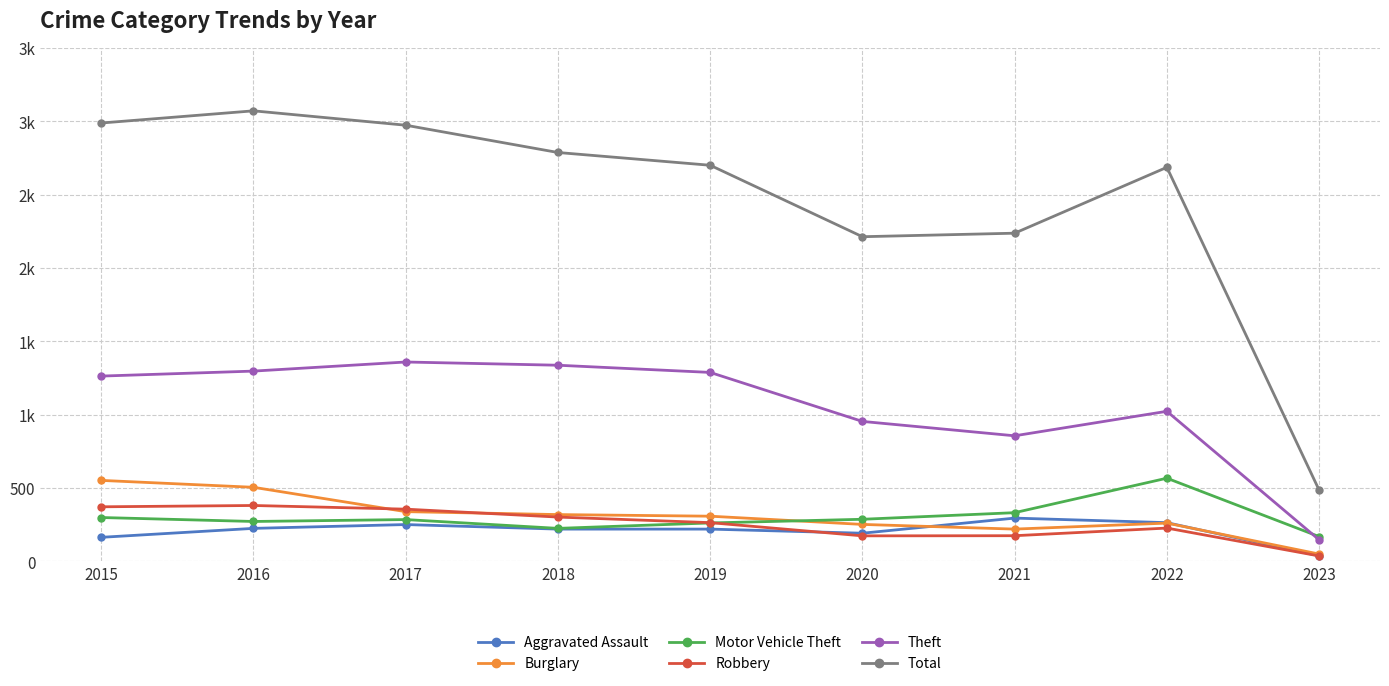

Which has a higher value, 2023 or 2018?

2018